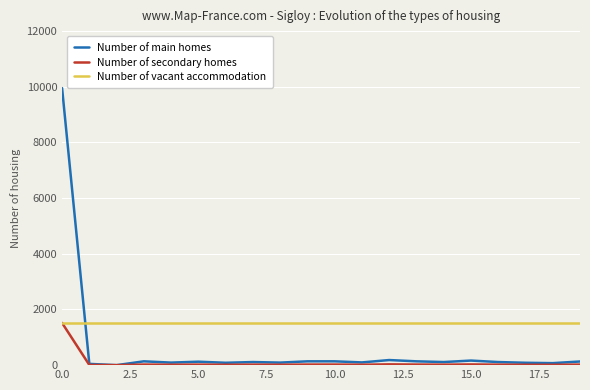

List the series in order of their overall mean, highest first.

Number of vacant accommodation, Number of main homes, Number of secondary homes